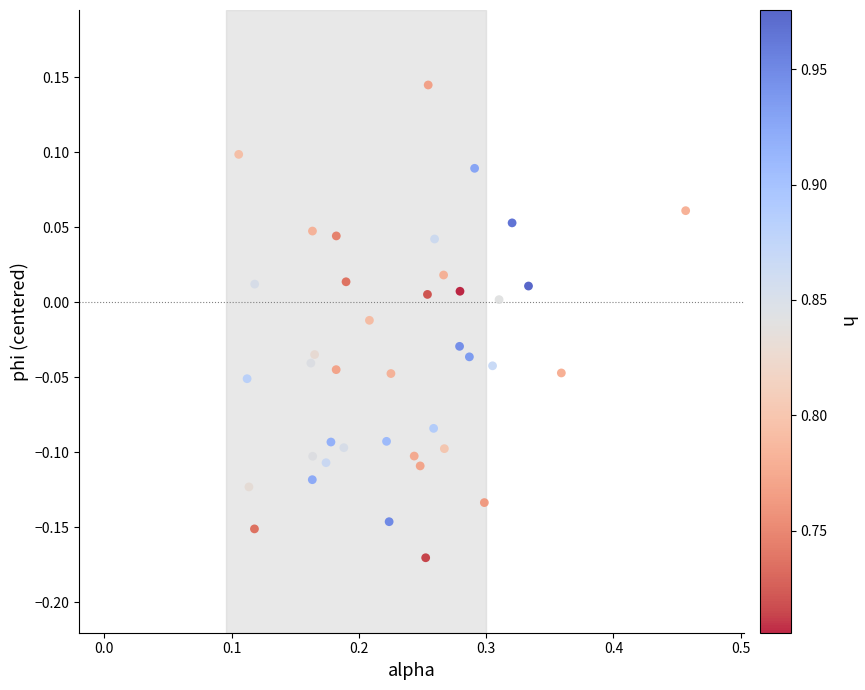

What is the range of Y values (max minus min)?

0.3